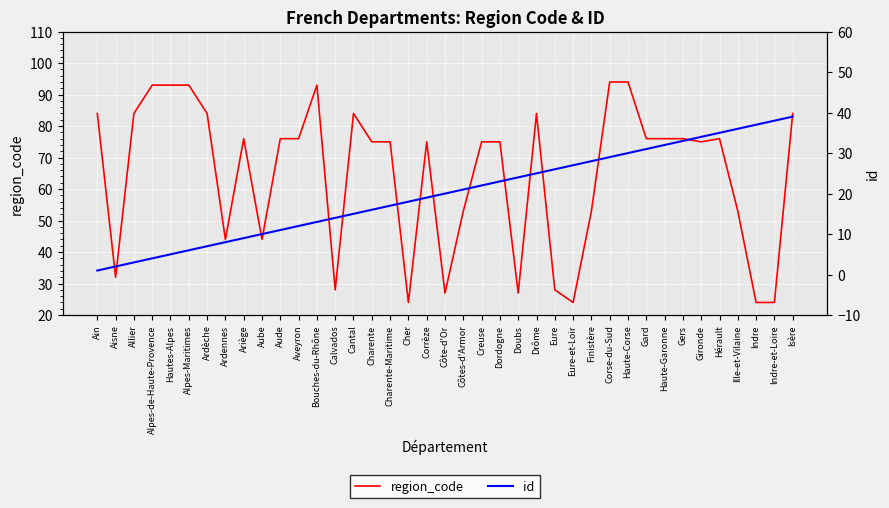

Which has a higher value, Hérault or Hautes-Alpes?

Hautes-Alpes